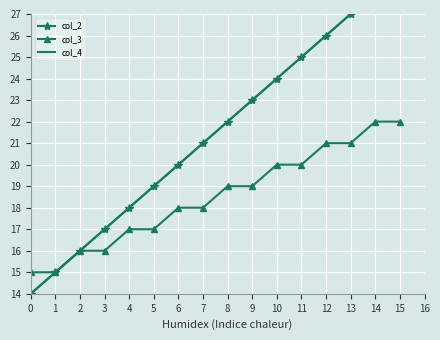

True or false: col_2 and col_4 intersect in this chart.

False